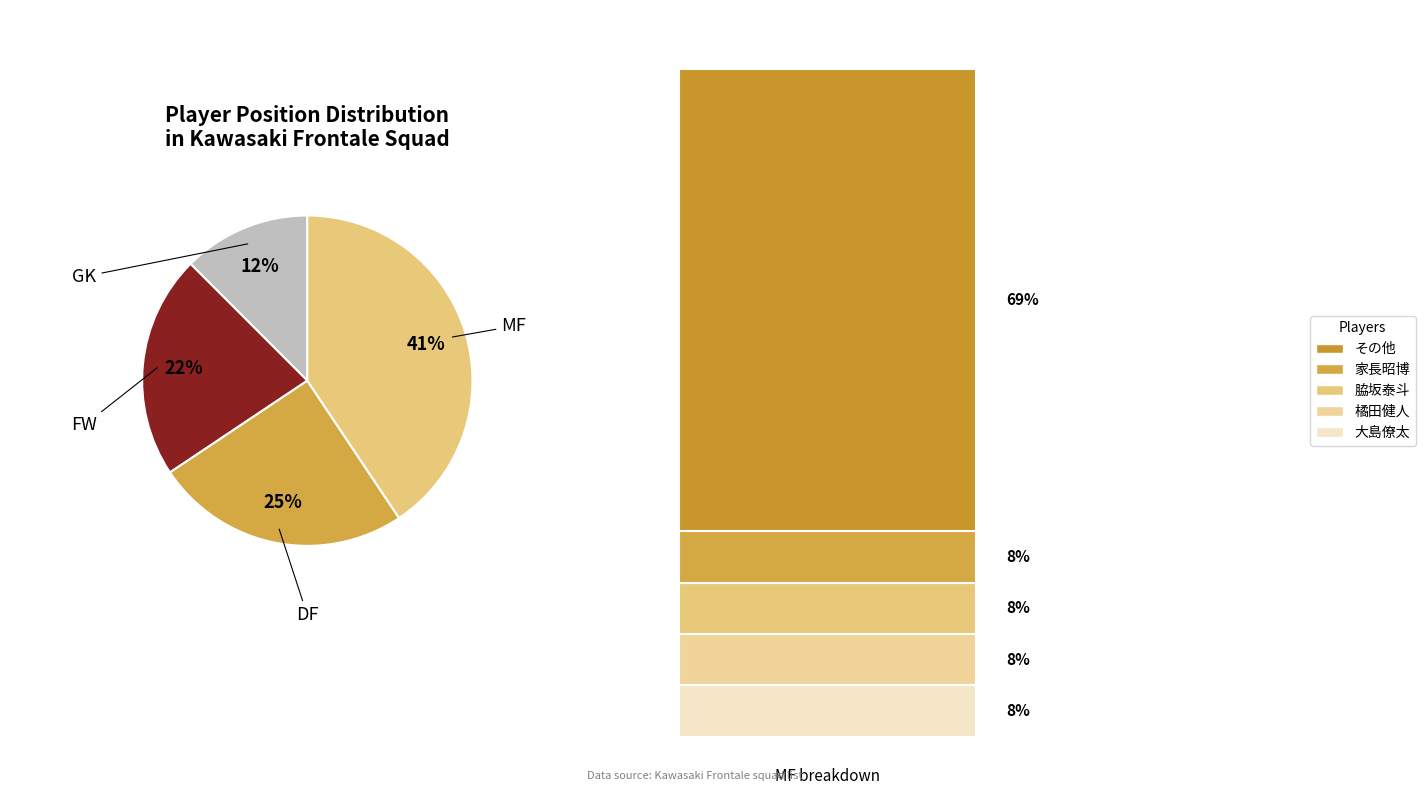

Does any single category account for the majority?

No